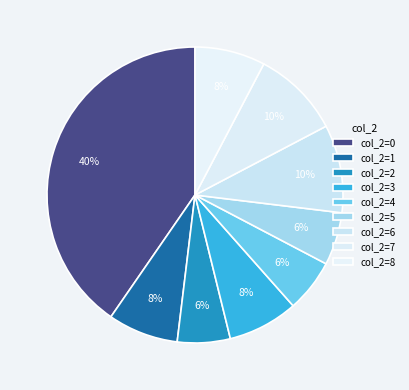

Count the number of slices in the pie.

9